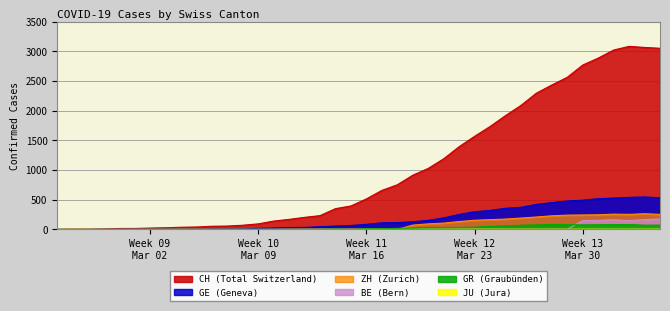

True or false: CH has more than 0 points higher than both neighbors.

True